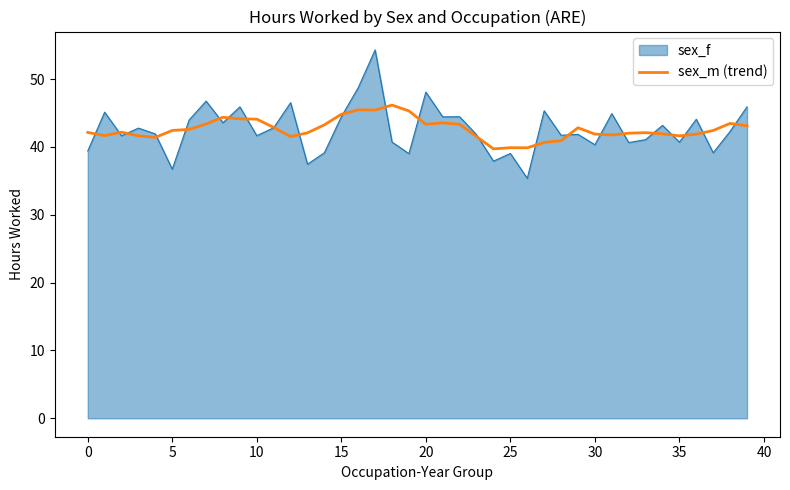

Which series has the largest range (max minus min)?

sex_f